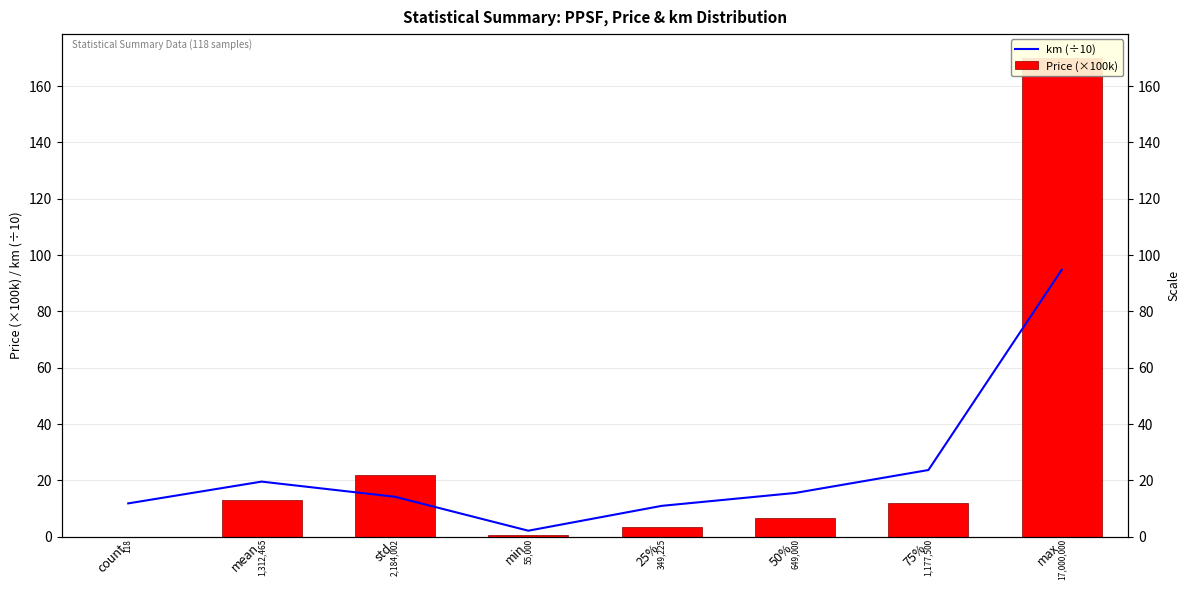

Which label corresponds to the smallest value in the chart?

count